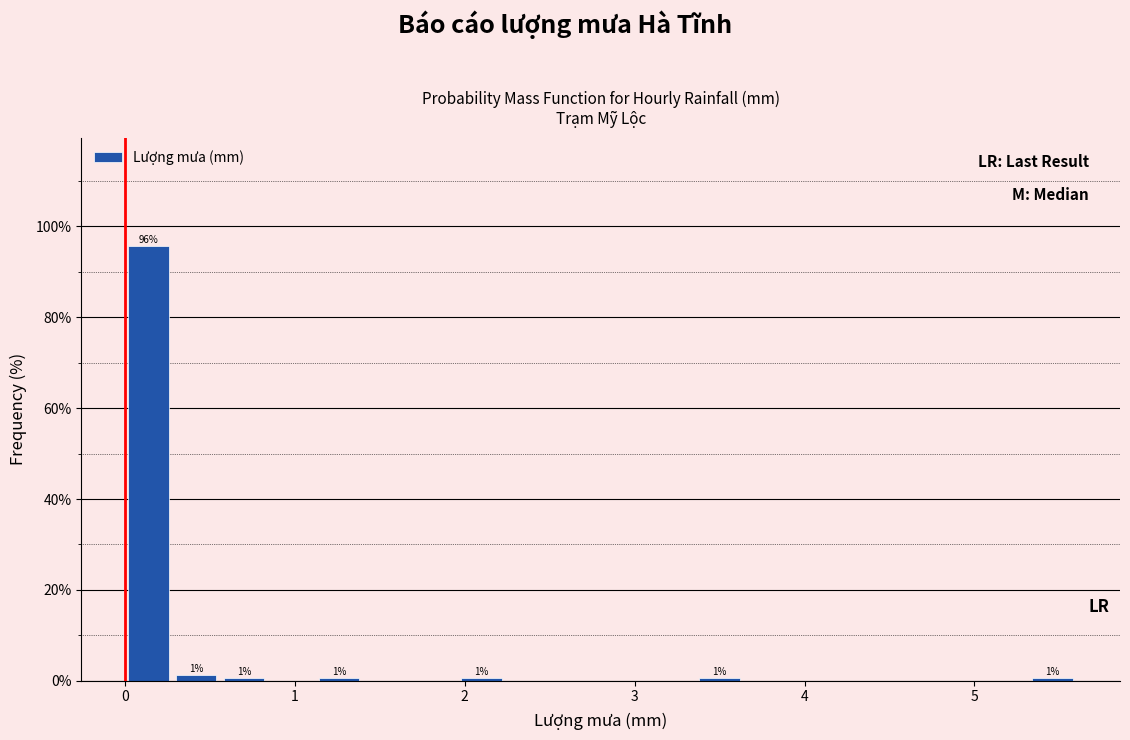

Read against the x-axis, roughly where is the centre of the tallest bar?

0.1